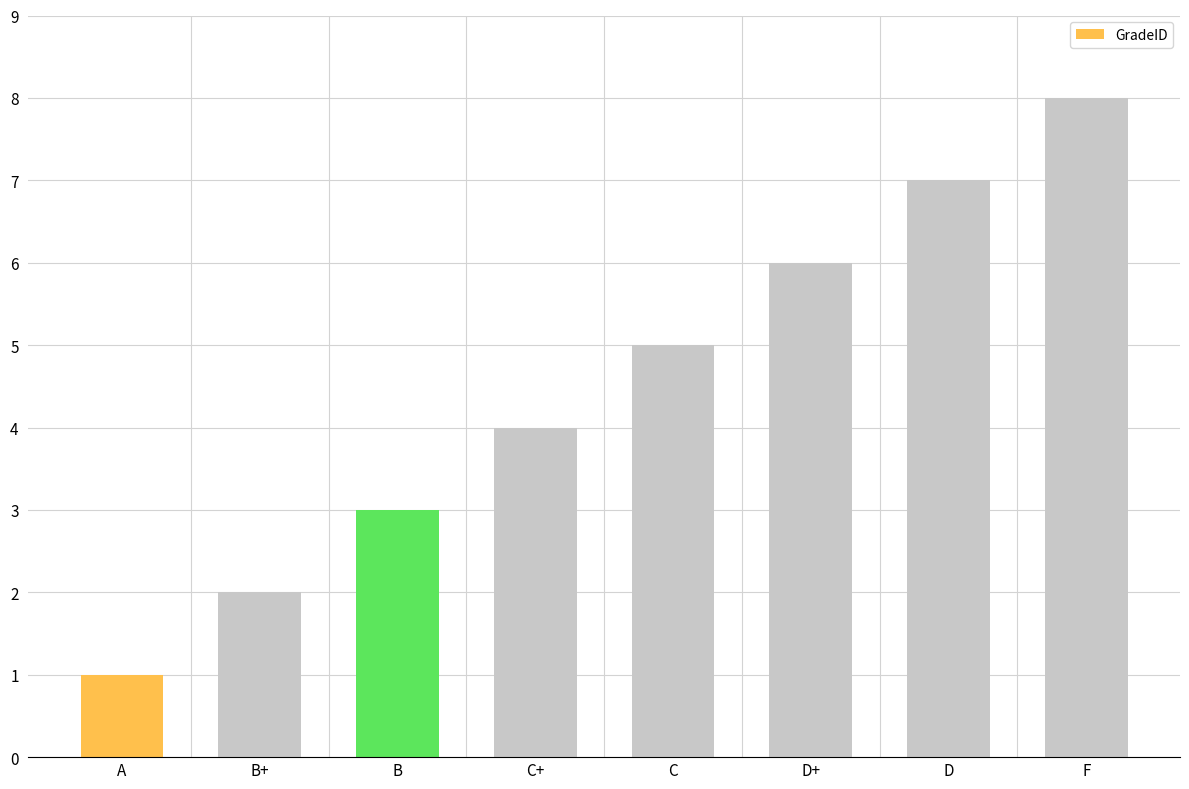

What is the label of the 1st bar from the left?

A